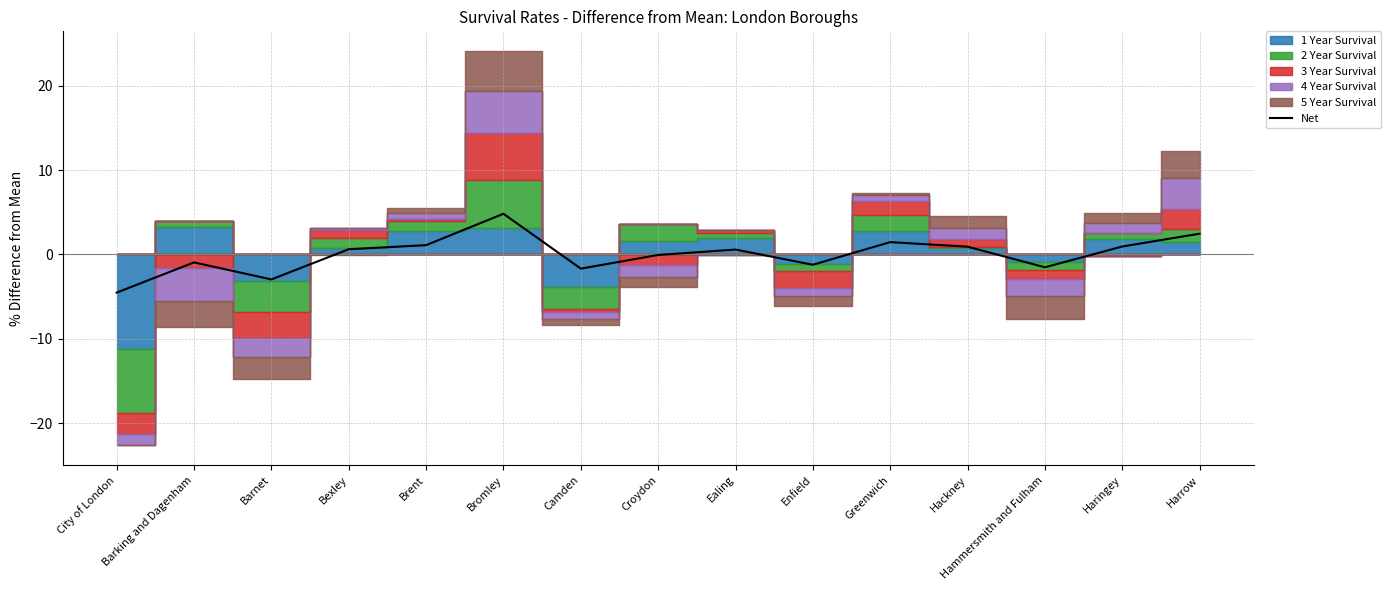

Reading left to right, transcribe all the data shown in this chart.

-4.5	-0.9	-3.0	0.6	1.1	4.8	-1.7	-0.1	0.6	-1.2	1.5	0.9	-1.5	0.9	2.5